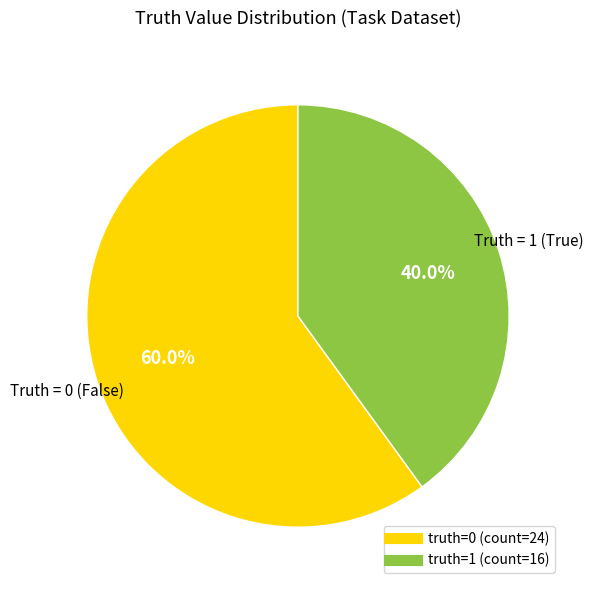

Is there any slice that represents more than half of the pie?

Yes